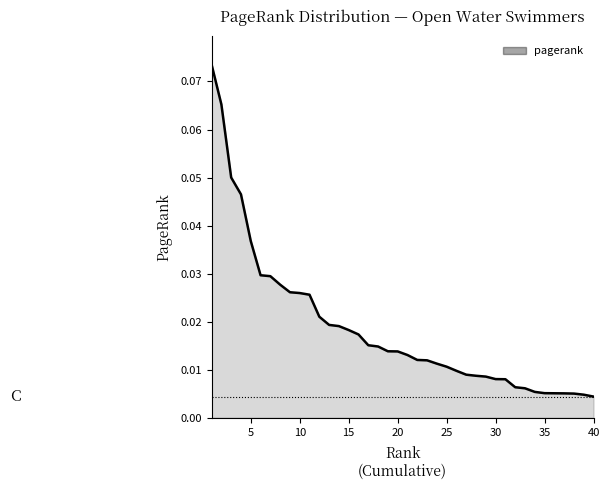

How many lines are shown in the chart?

1